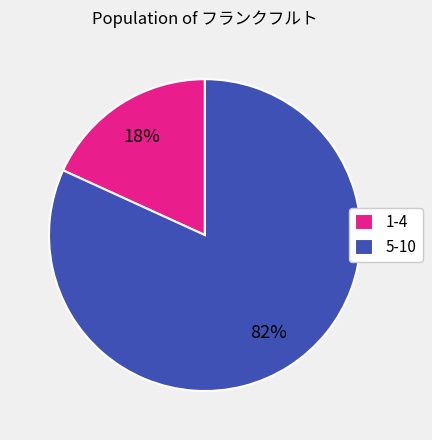

Is the sum of 5-10 and 1-4 greater than half?

Yes